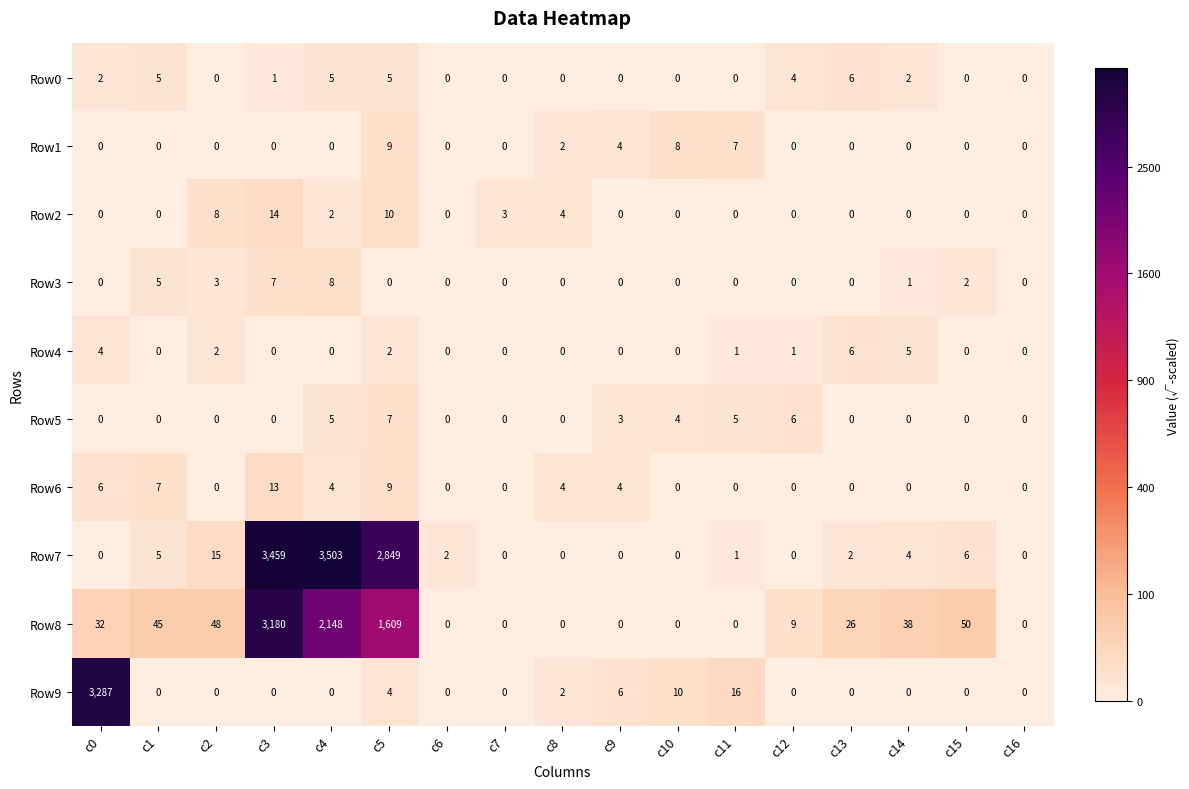

At which label does Row5 reach its peak?

c5